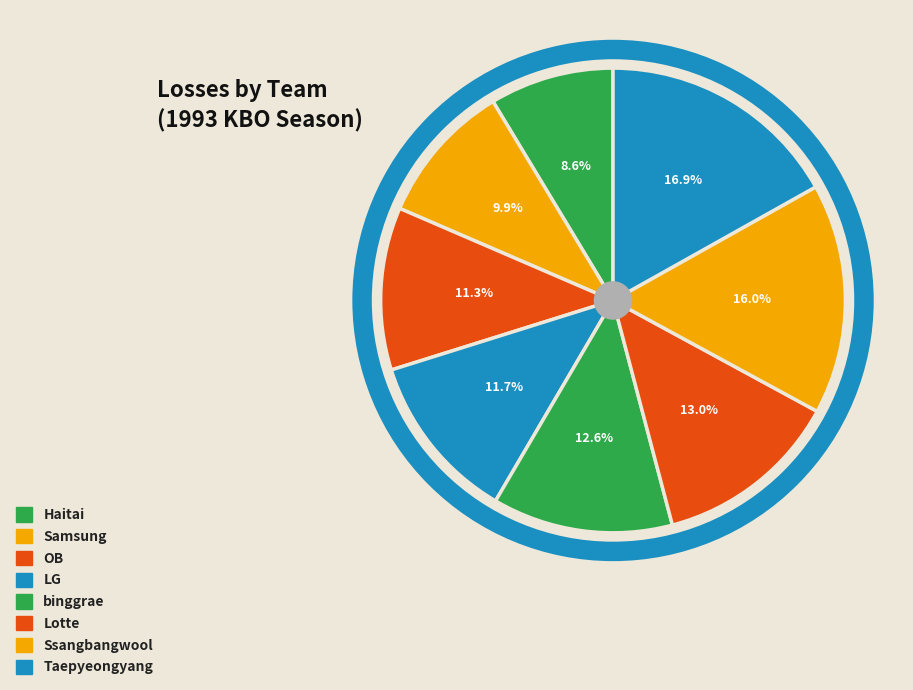

Does Ssangbangwool represent more than half of the total?

No